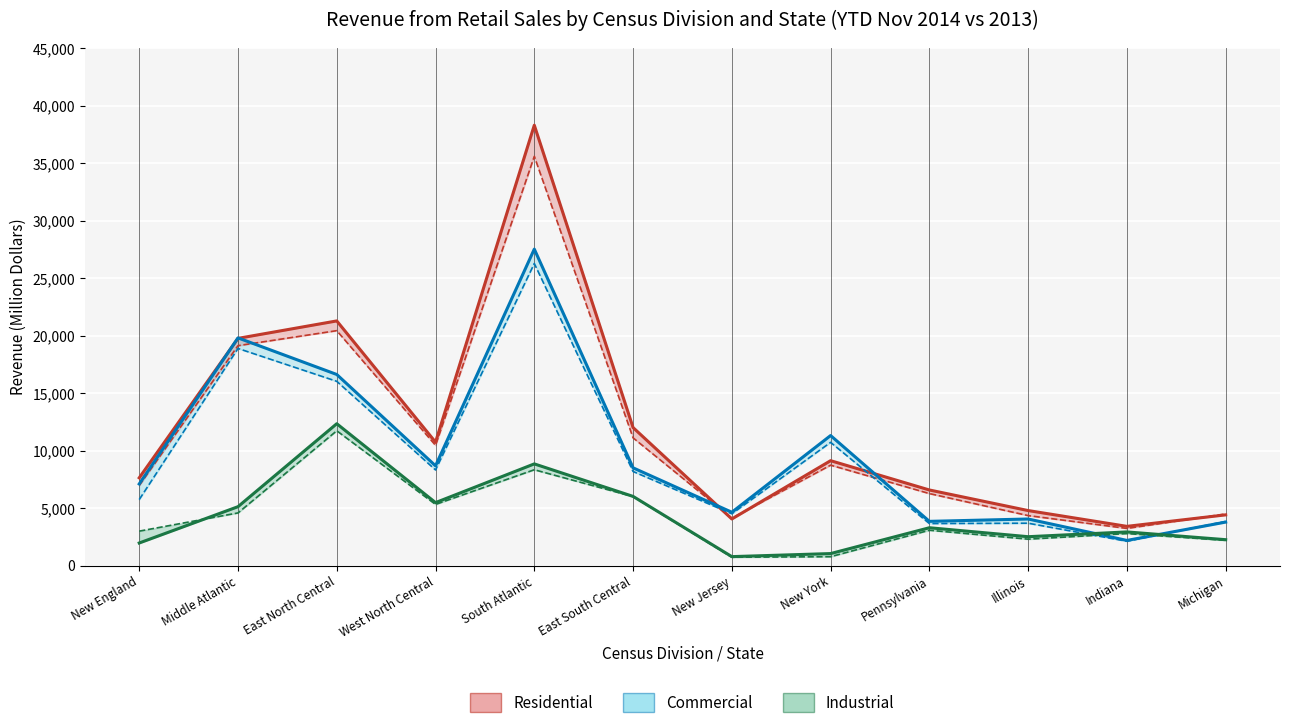

Which series has the largest range (max minus min)?

Residential 2014